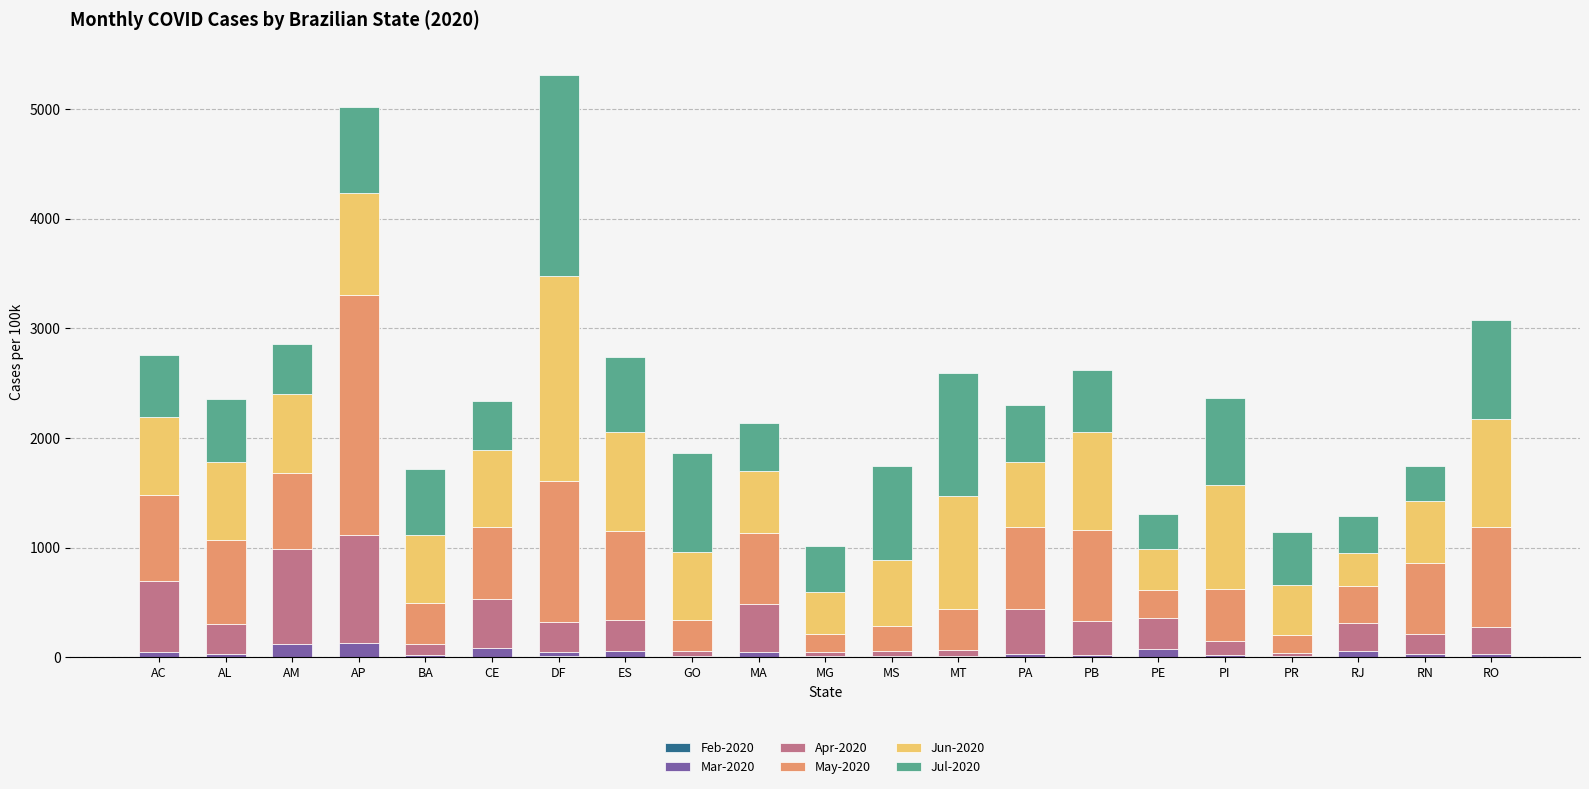

Count the number of categories in the chart.

21